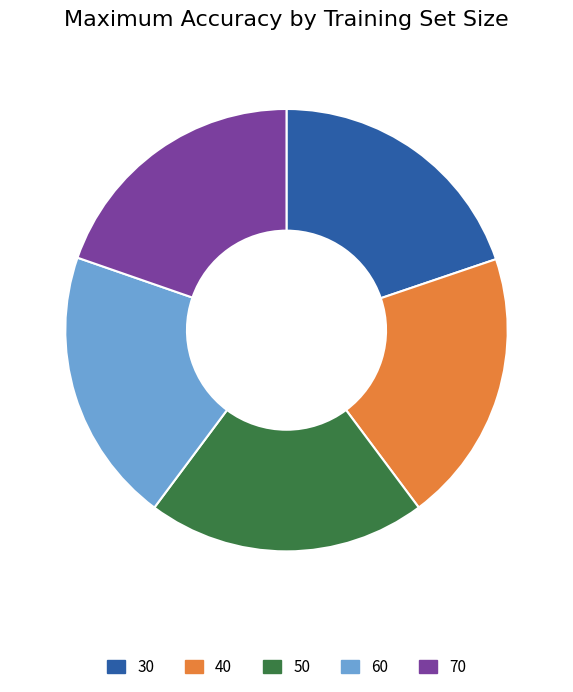

How many segments does this pie chart have?

5